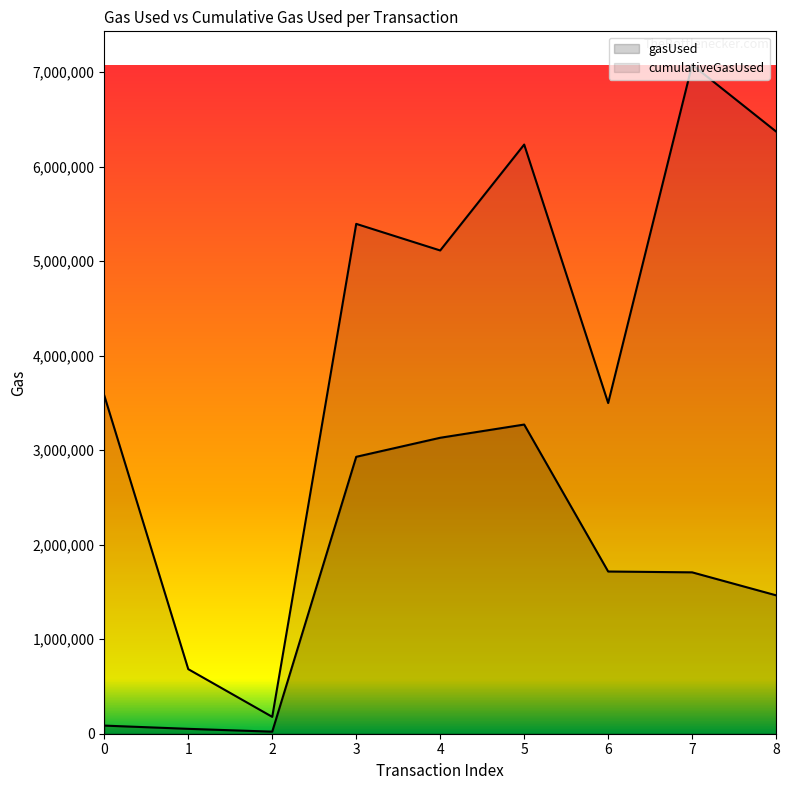

List the series in order of their peak value, highest first.

cumulativeGasUsed, gasUsed